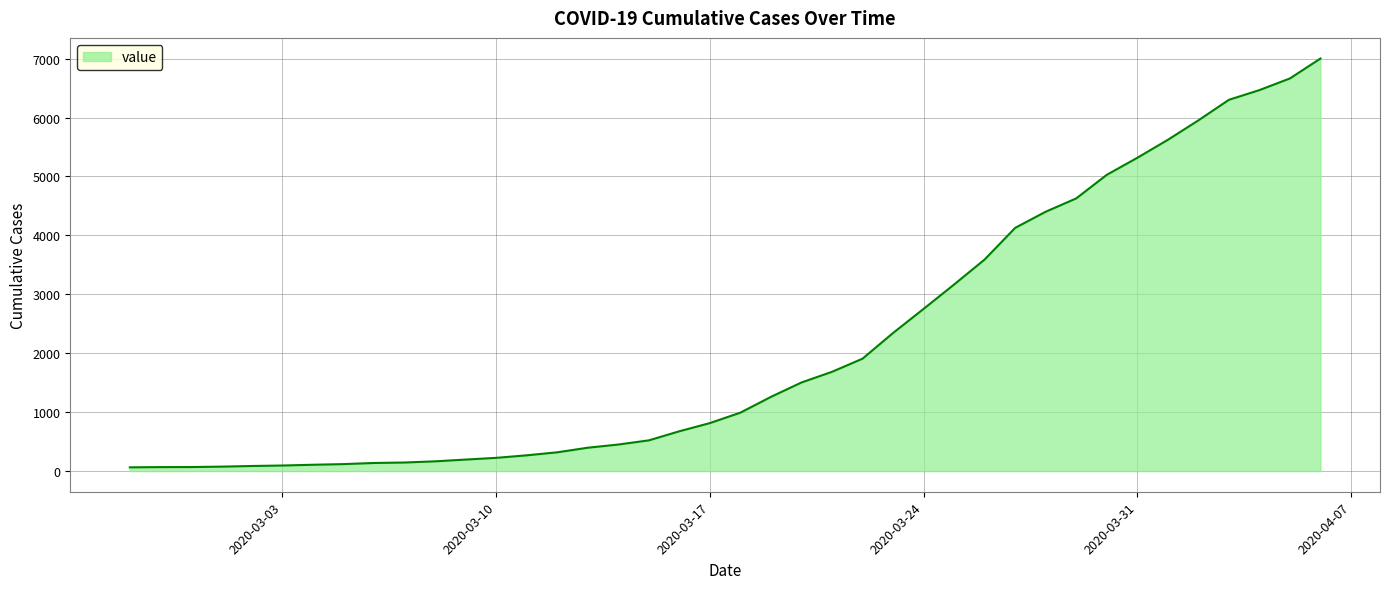

What is the greatest value displayed?

7002